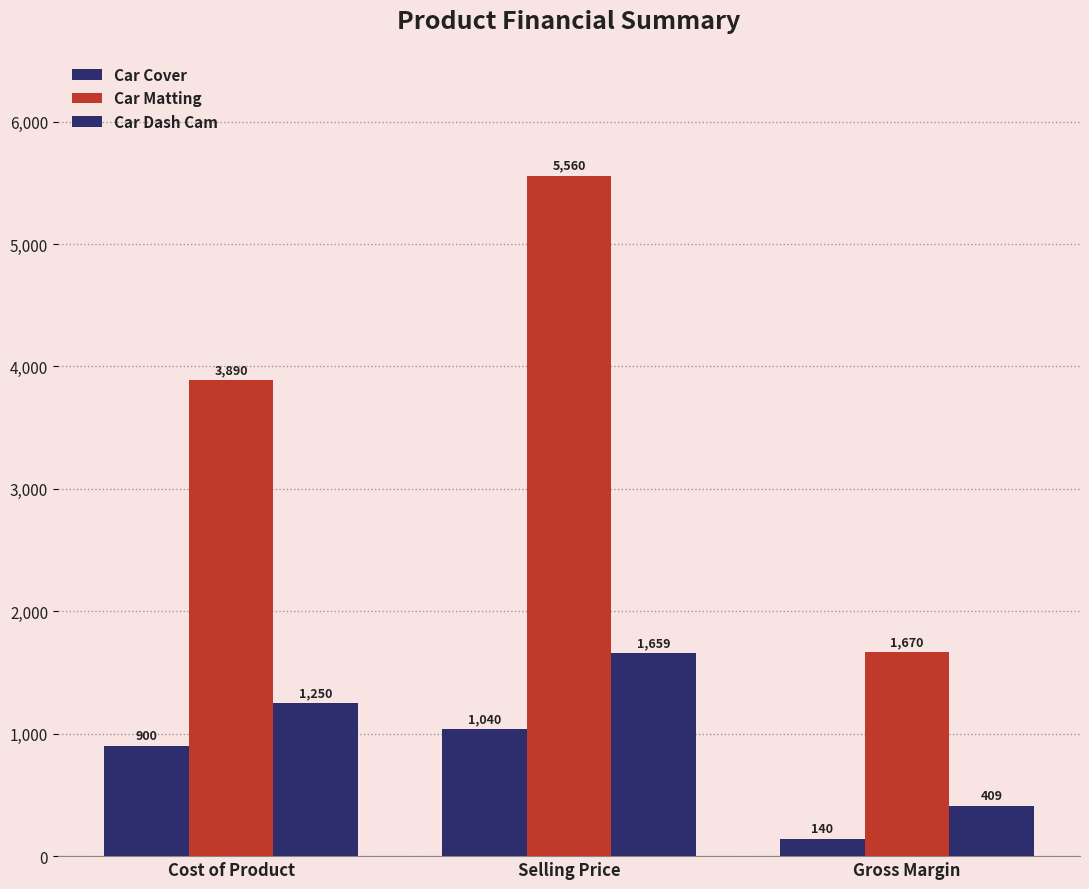

How many bars are there in each group?

3